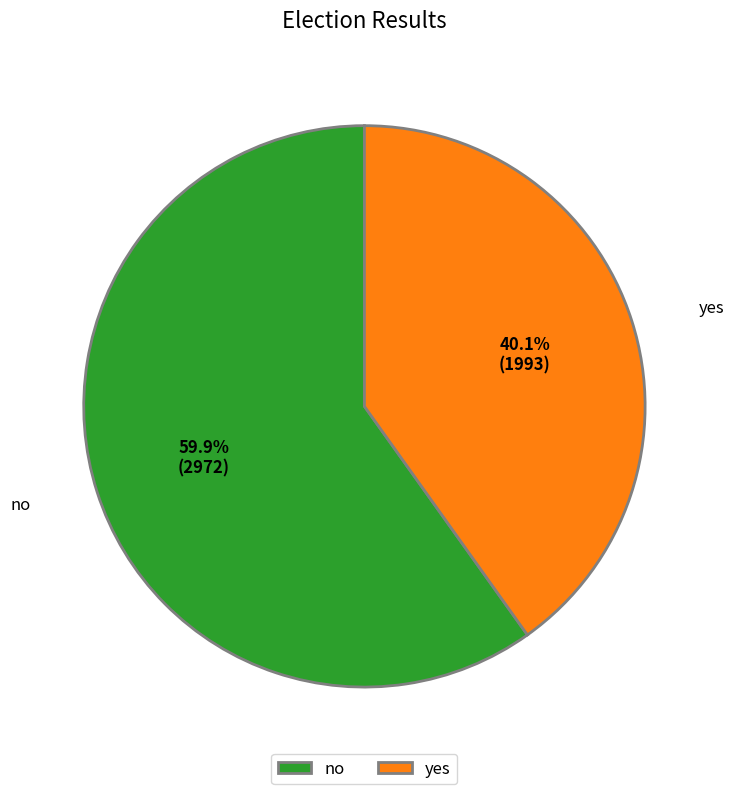

Count the number of slices in the pie.

2